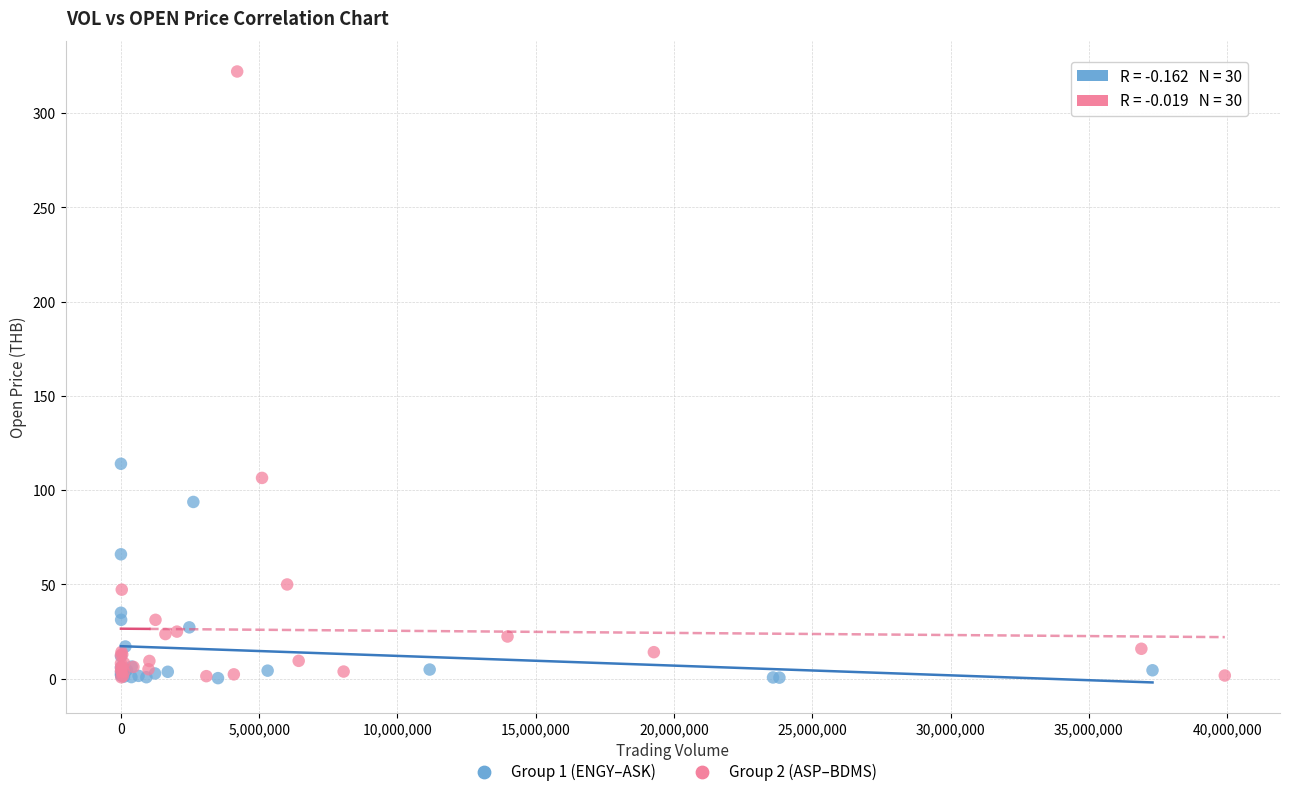

Which series has the widest spread of Y values?

Group 2 (ASP–BDMS)